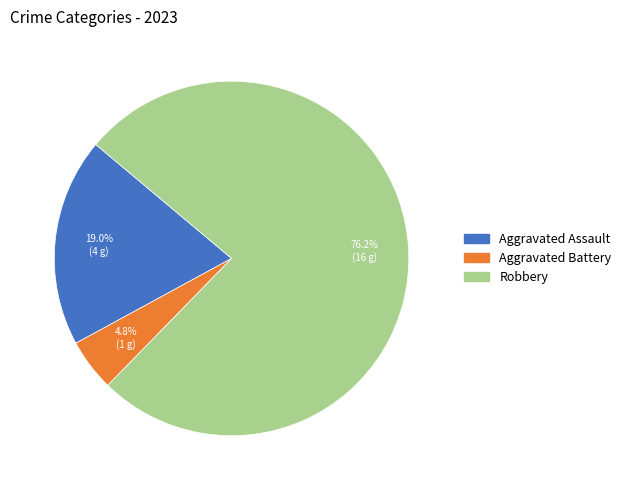

True or false: Aggravated Assault accounts for 5% of the total.

False